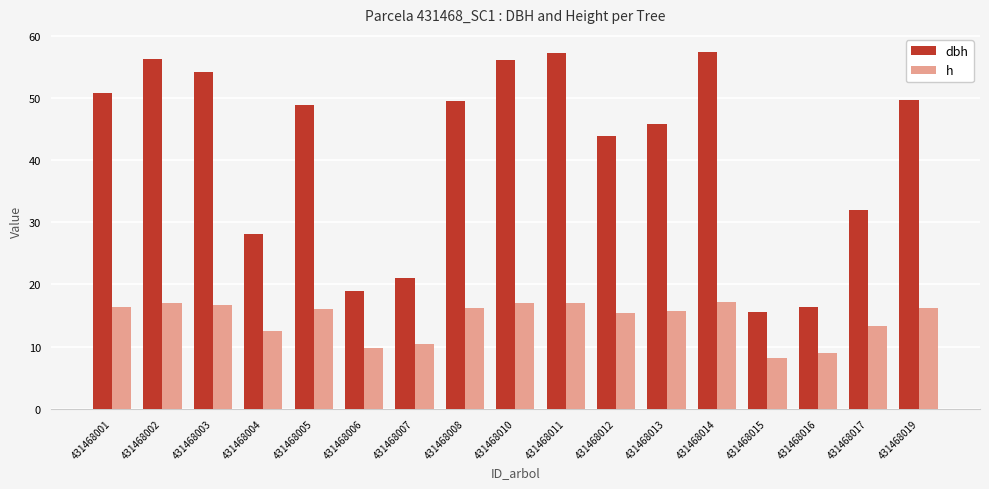

Rank the series by their maximum value, from highest to lowest.

dbh, h